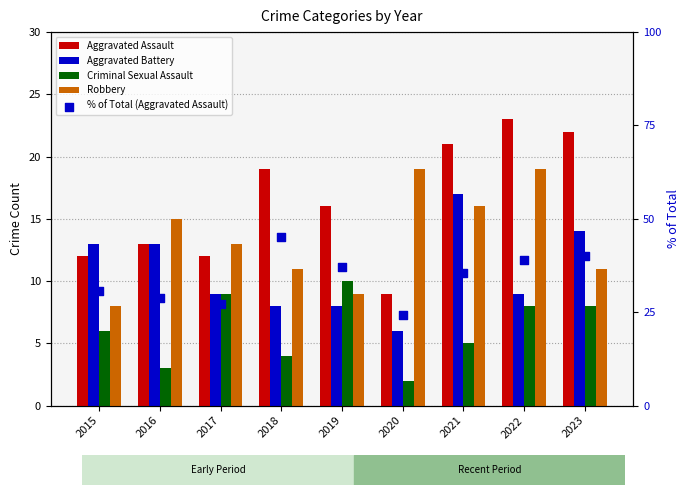

Is the value of Robbery at 2015 greater than the value of Aggravated Assault at 2019?

No